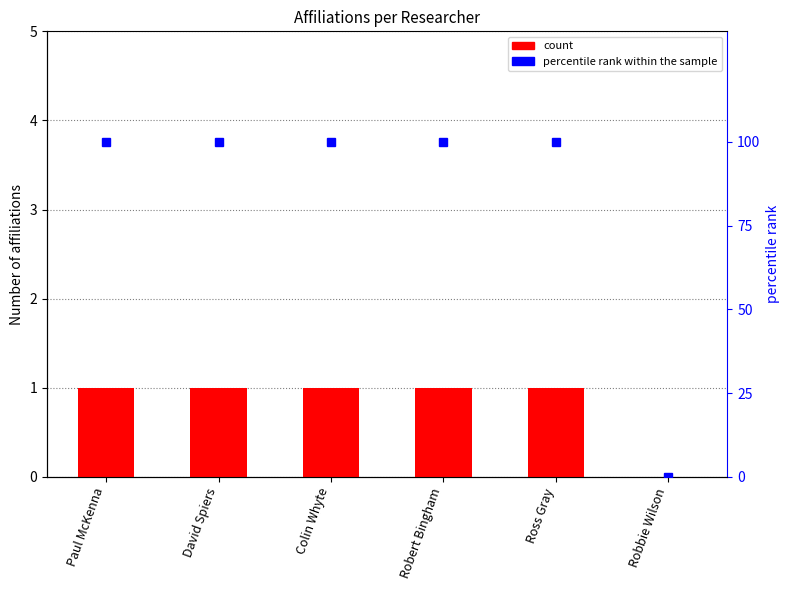

What is the value of the percentile rank within the sample bar at the 3rd from the left?

100